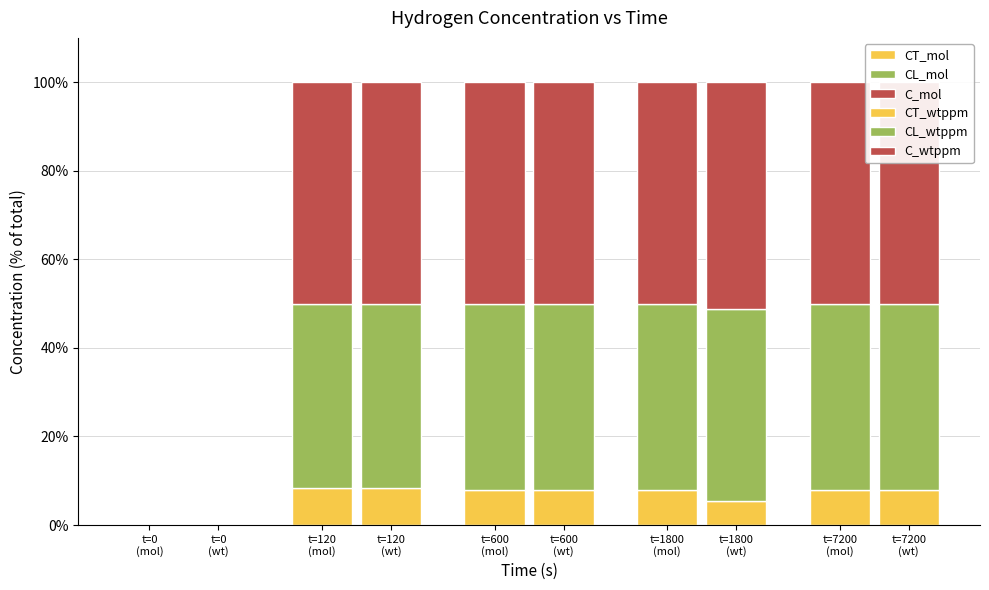

How many positive values does the CL_mol series have?

4